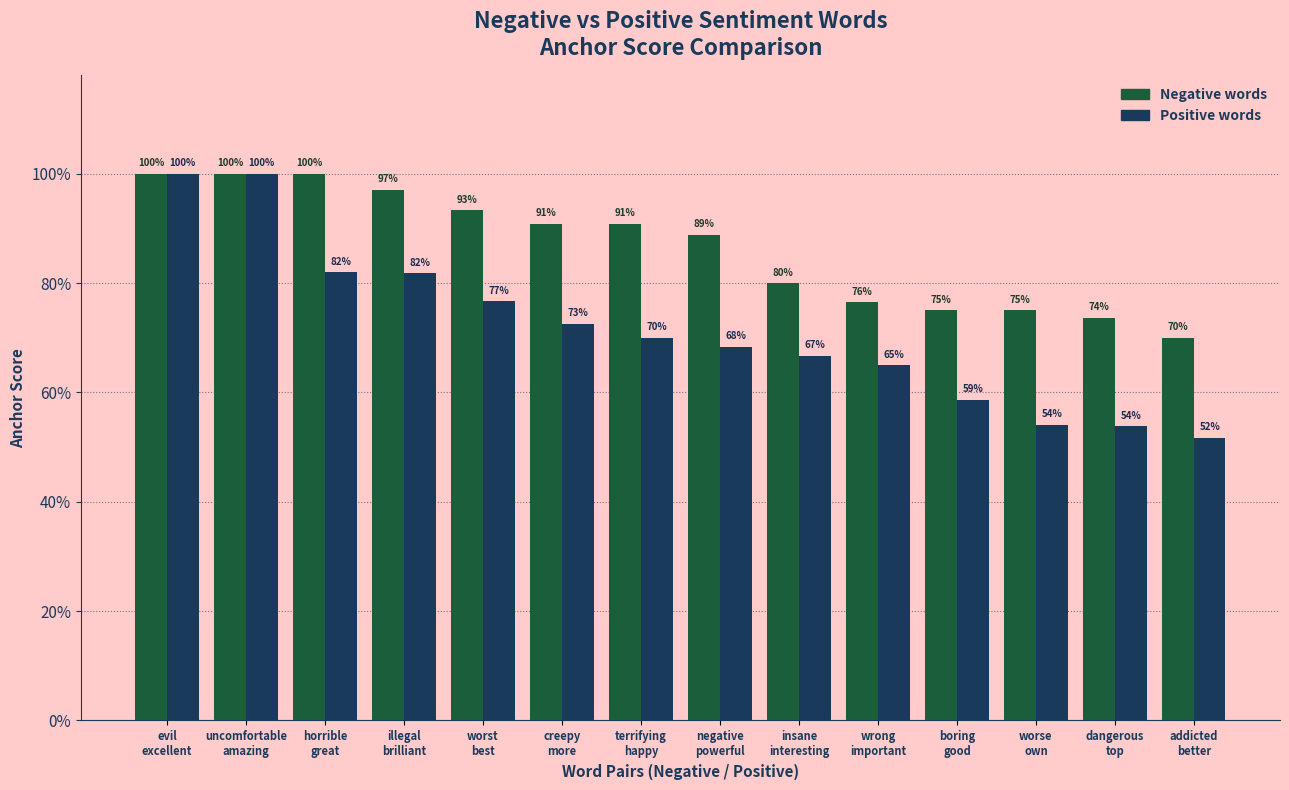

Does the chart contain stacked bars?

No